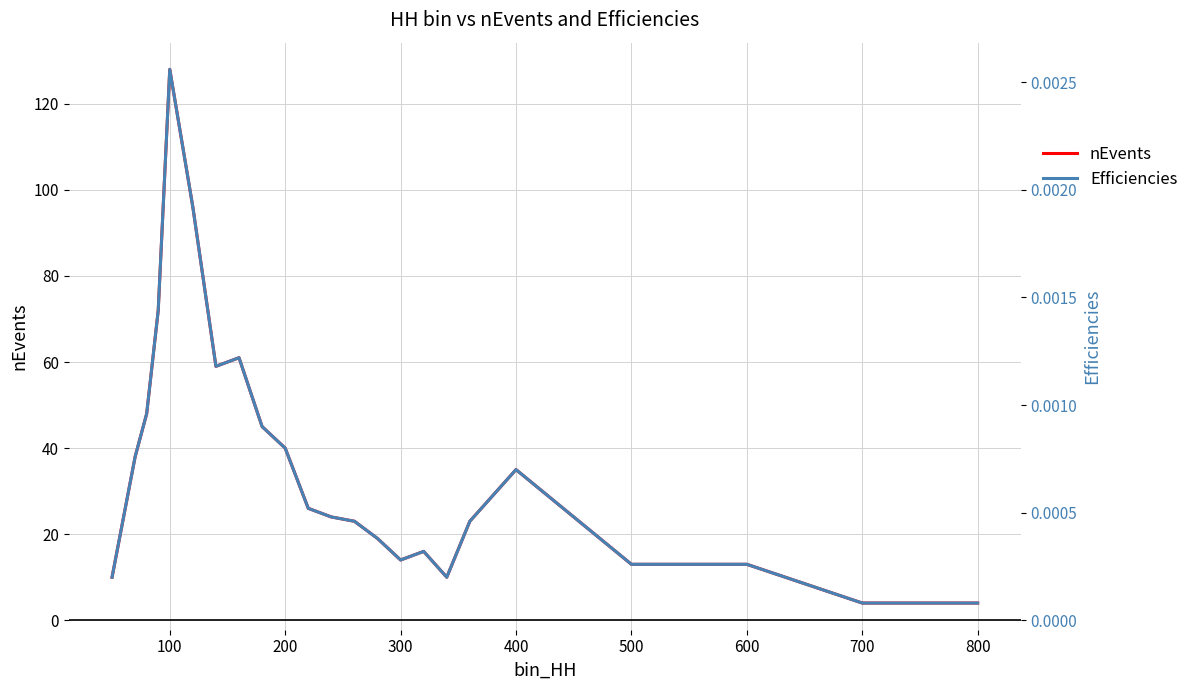

List the series in order of their overall mean, lowest first.

Efficiencies, nEvents